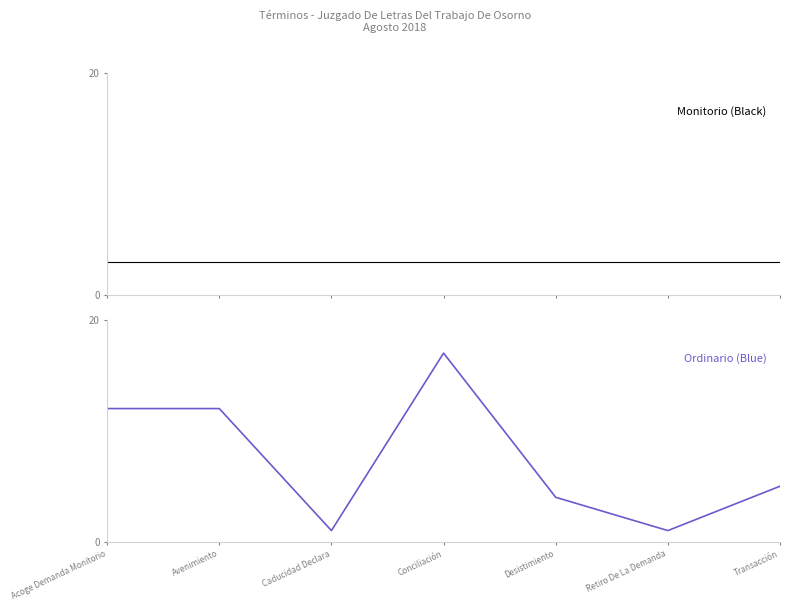

Reading left to right, list all the values displayed in this chart.

Monitorio: 3	3	3	3	3	3	3
Ordinario: 12	12	1	17	4	1	5